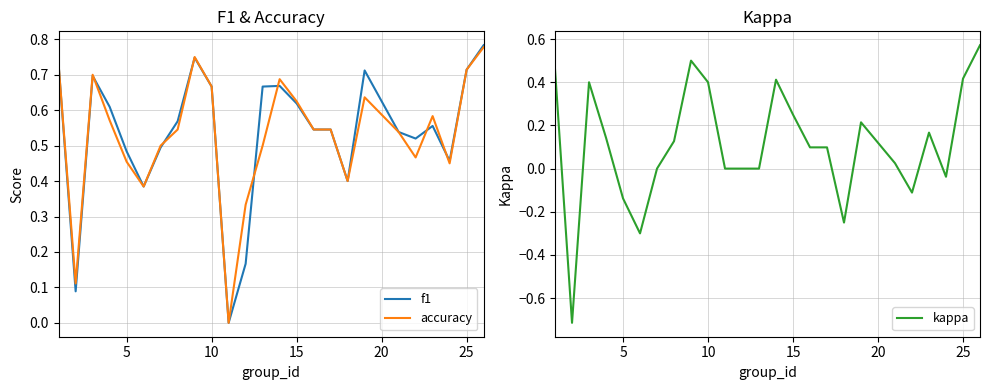

How many values in the f1 series exceed 0?

24